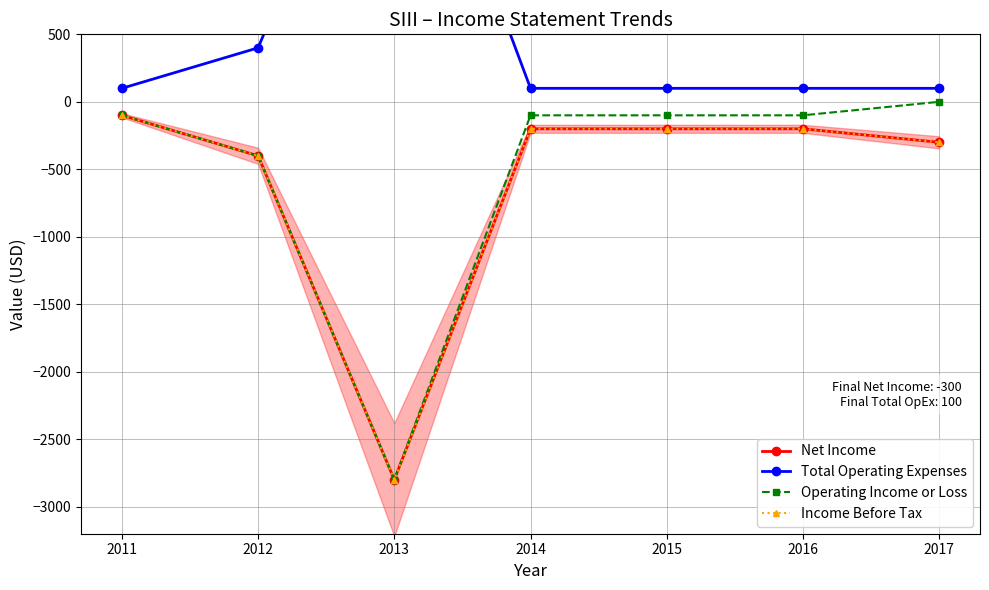

Is this an area chart (filled region under the line)?

No